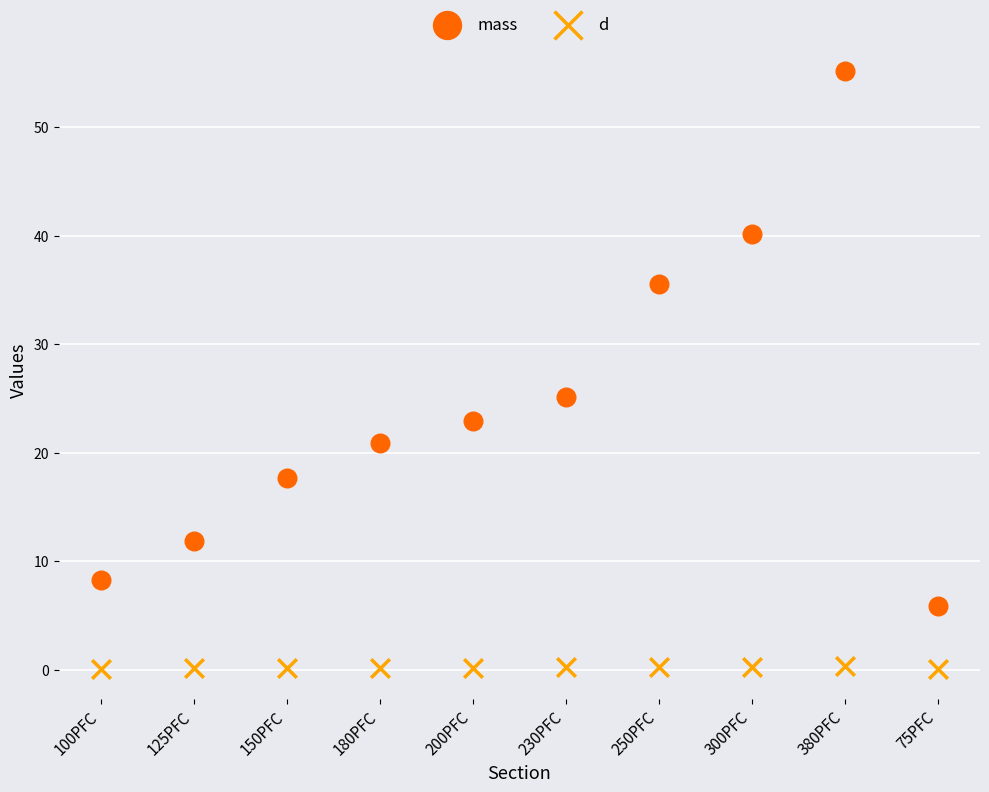

Which series reaches the maximum Y coordinate?

mass